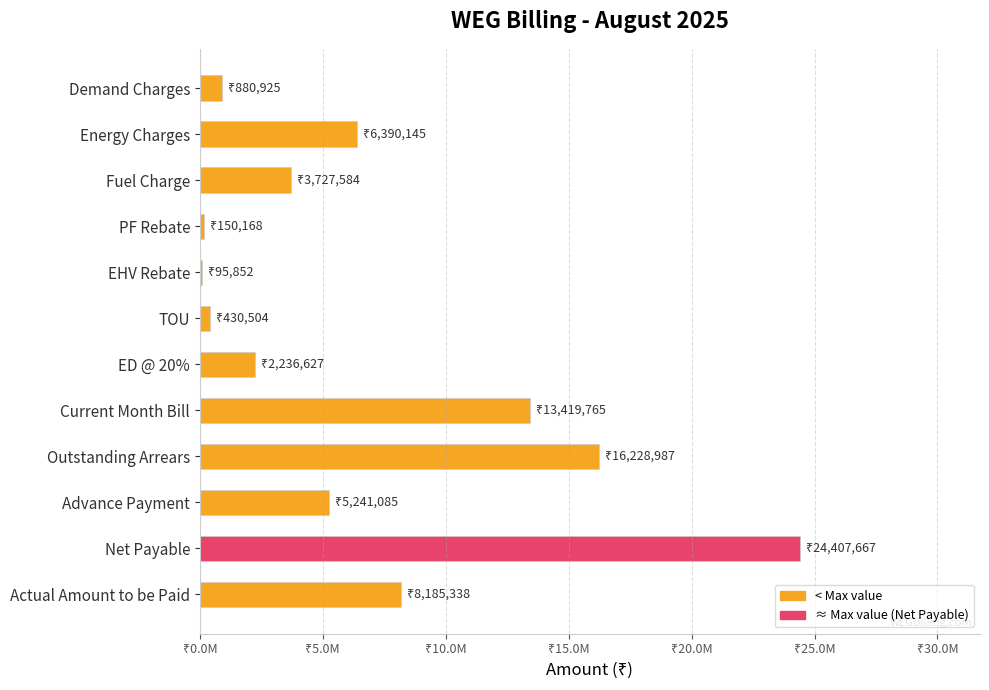

Which label corresponds to the largest value in the chart?

Net Payable